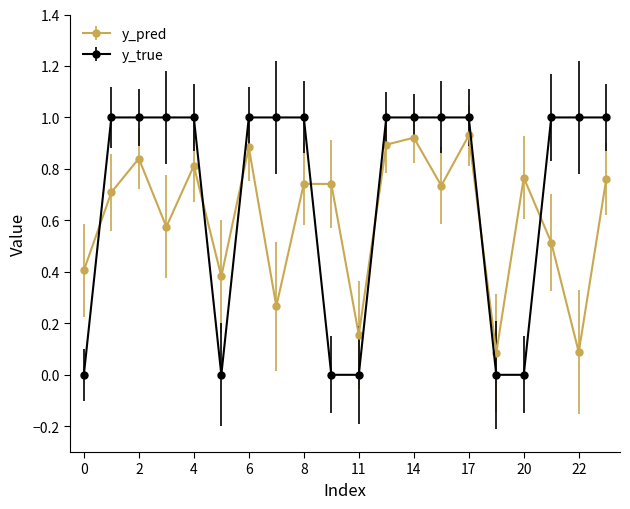

True or false: y_pred and y_true intersect in this chart.

True